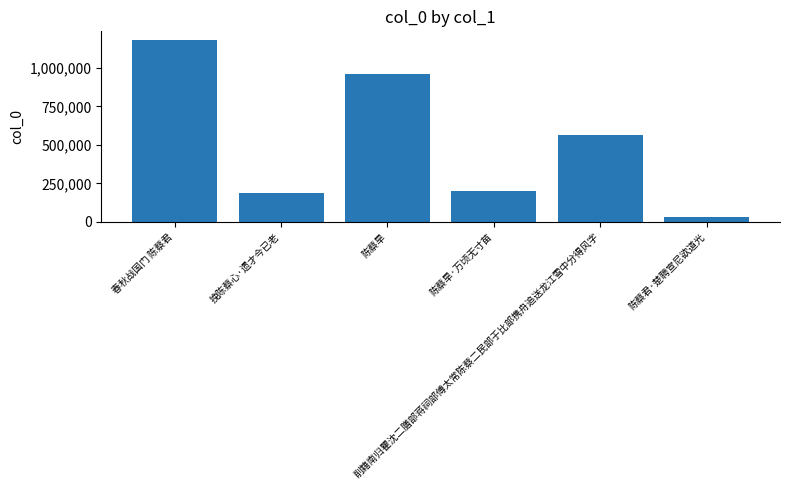

Rank the categories by value from highest to lowest.

春秋战国门 陈蔡君, 陈蔡旱, 削籍南归瞿沈二膳部蒋祠部傅太常陈蔡二民部于比部携舟追送龙江雪中分得风字, 陈蔡旱·万顷无寸苗, 挽陈蔡心·遗才今已老, 陈蔡君·楚聘宣尼欲道光